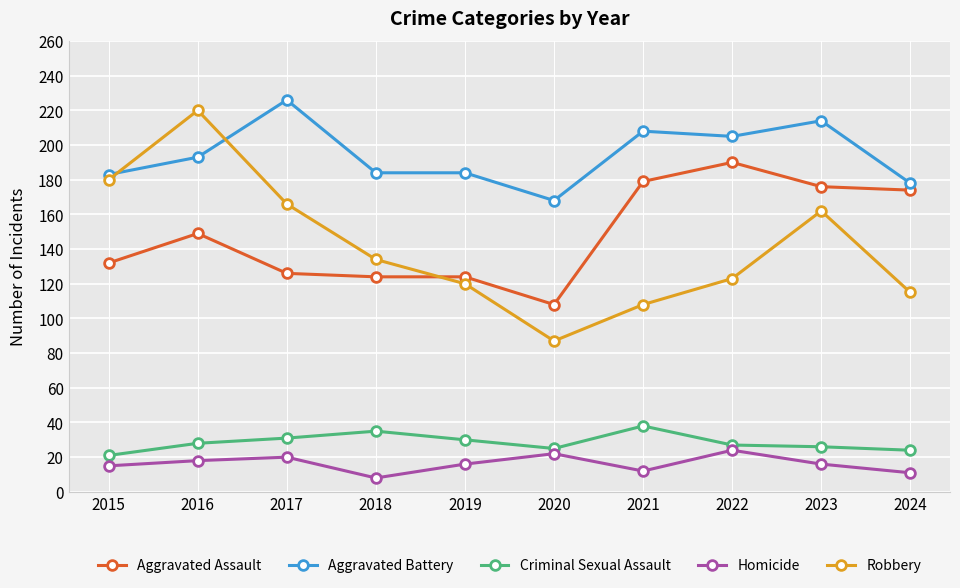

Which series has the widest spread of values?

Robbery